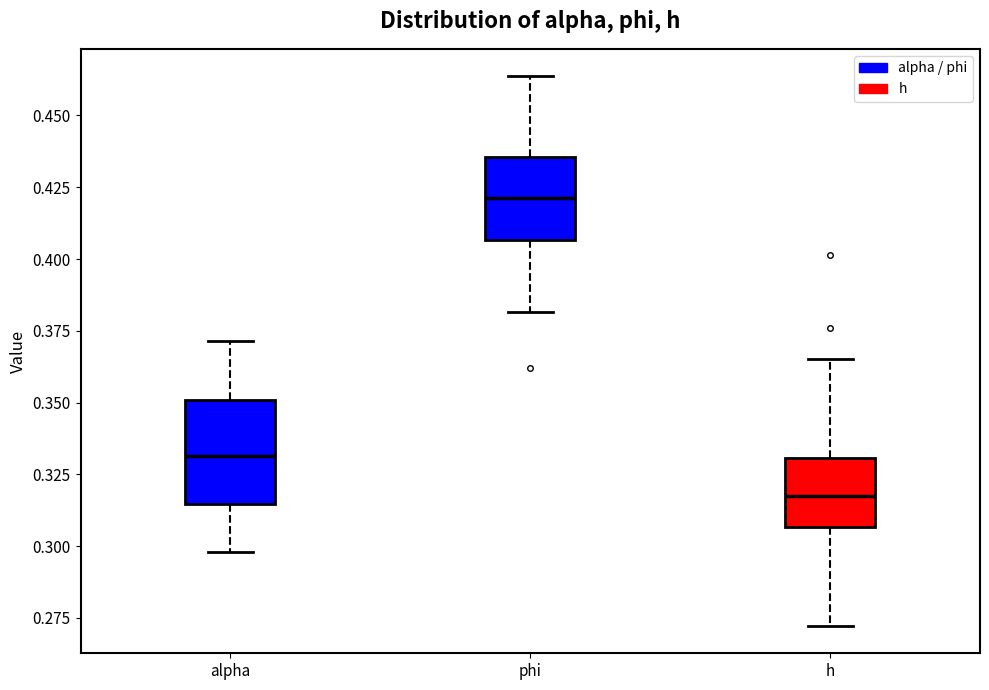

Reading left to right, transcribe this box plot: for each box, give where its median line is, the range the box spans, and where its two whiskers end, as read against the y-axis. The values are not printed on the chart, so give them approximately, as read against the axis.

alpha: median 0.330, box 0.315 to 0.350, whiskers 0.300 to 0.370
phi: median 0.420, box 0.405 to 0.435, whiskers 0.380 to 0.465
h: median 0.315, box 0.305 to 0.330, whiskers 0.270 to 0.365